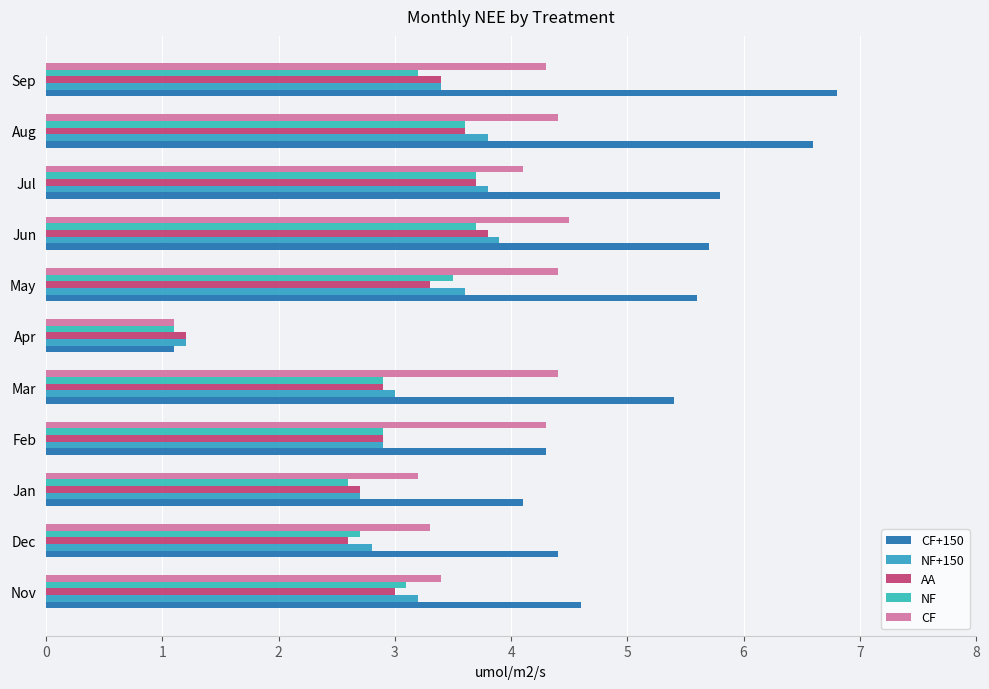

How many data points does each series have?

11